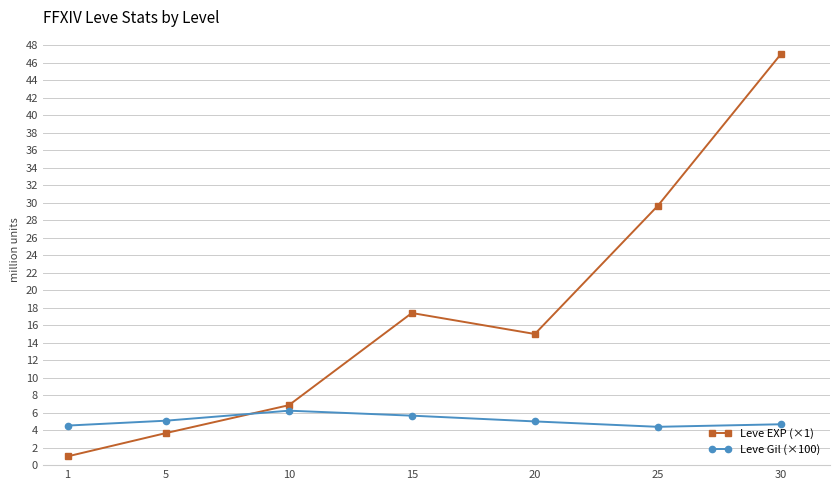

True or false: Leve EXP (×1) has more than 1 interior local peaks.

False